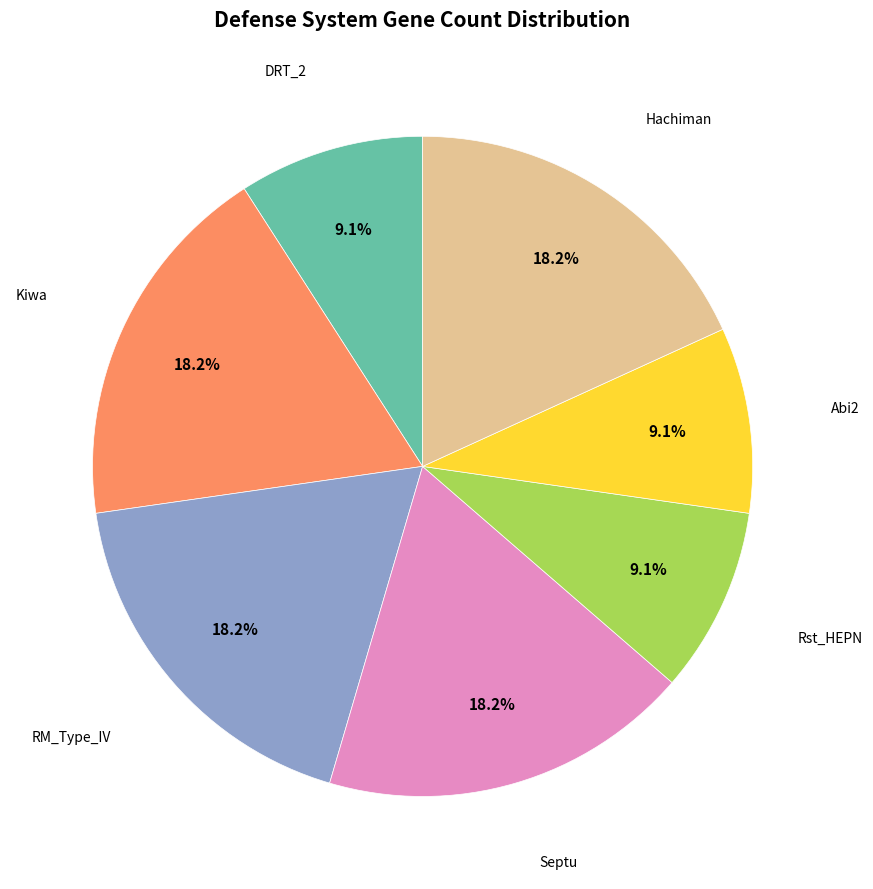

To the nearest percent, what is the average slice percentage?

14%